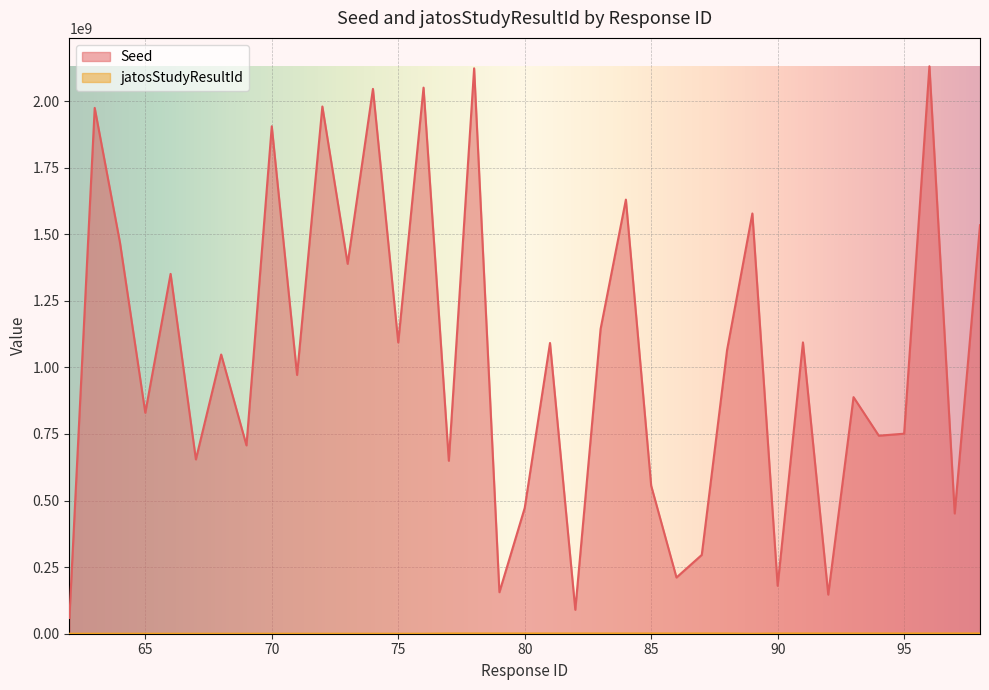

Reading left to right, extract all data points from this chart.

Seed: 62=59293472	63=1974291354	64=1467917878	65=829665540	66=1351052793	67=654436320	68=1048299207	69=707133341	70=1905293350	71=971552431	72=1979573881	73=1388851331	74=2045654492	75=1093547171	76=2050462677	77=649428214	78=2122944861	79=155811417	80=472160064	81=1091643181	82=89869962	83=1144236302	84=1629944551	85=555714639	86=211085082	87=295958927	88=1065017596	89=1577892461	90=179856162	91=1093842394	92=146815070	93=888266977	94=743545268	95=751072529	96=2130646828	97=451481079	98=1533764541
jatosStudyResultId: 62=479	63=492	64=471	65=474	66=467	67=473	68=474	69=475	70=464	71=465	72=468	73=0	74=0	75=0	76=0	77=835239	78=835274	79=835274	80=835292	81=835275	82=835310	83=835564	84=835564	85=837147	86=837155	87=837166	88=837190	89=0	90=837241	91=837290	92=837294	93=837419	94=837447	95=837872	96=837900	97=838208	98=838210